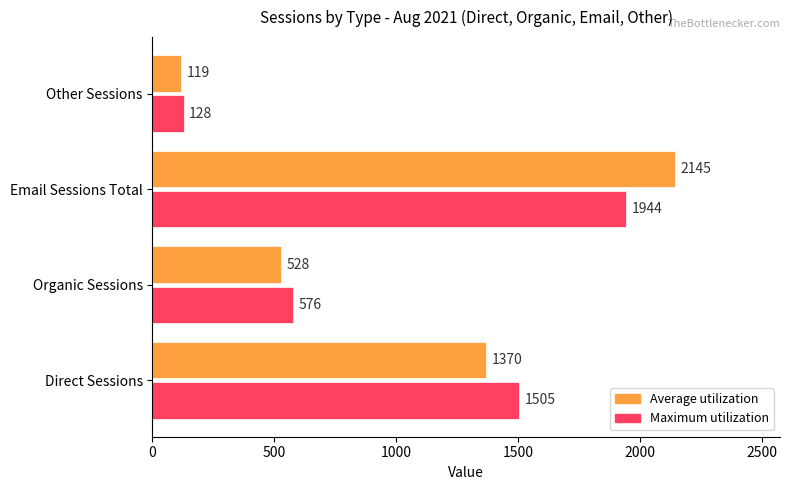

List the series in order of their overall mean, highest first.

Average utilization, Maximum utilization